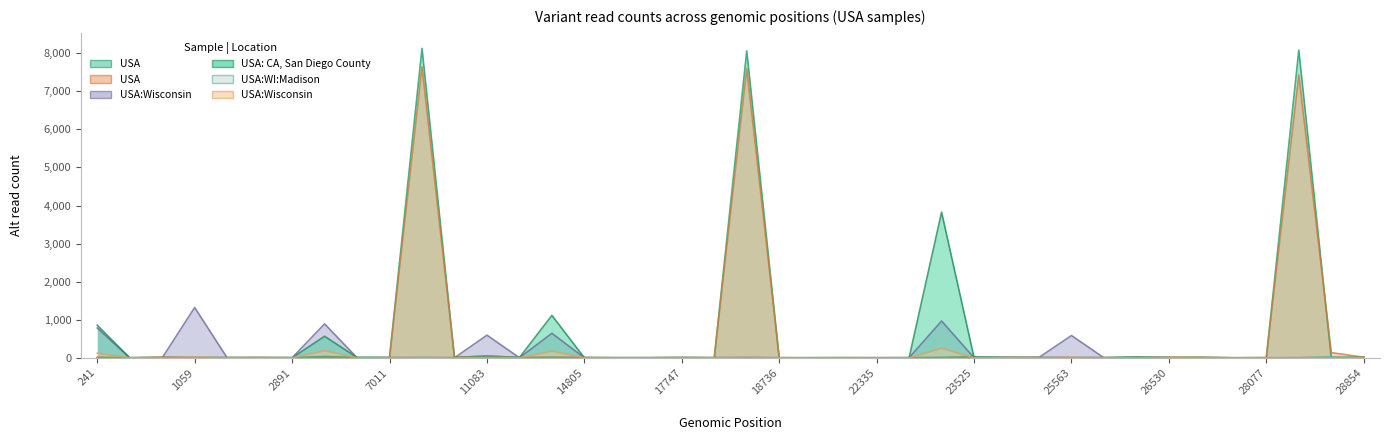

True or false: SRR11393704|USA has more than 1 interior local peaks.

True